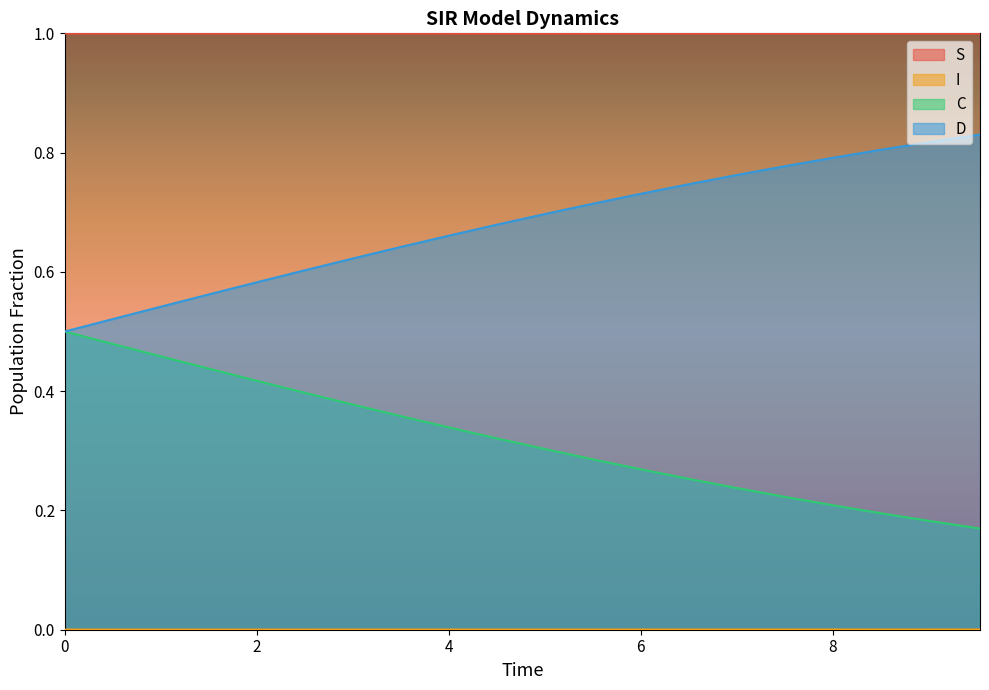

What is the total value across all series at 4.013377926421405?

2.0